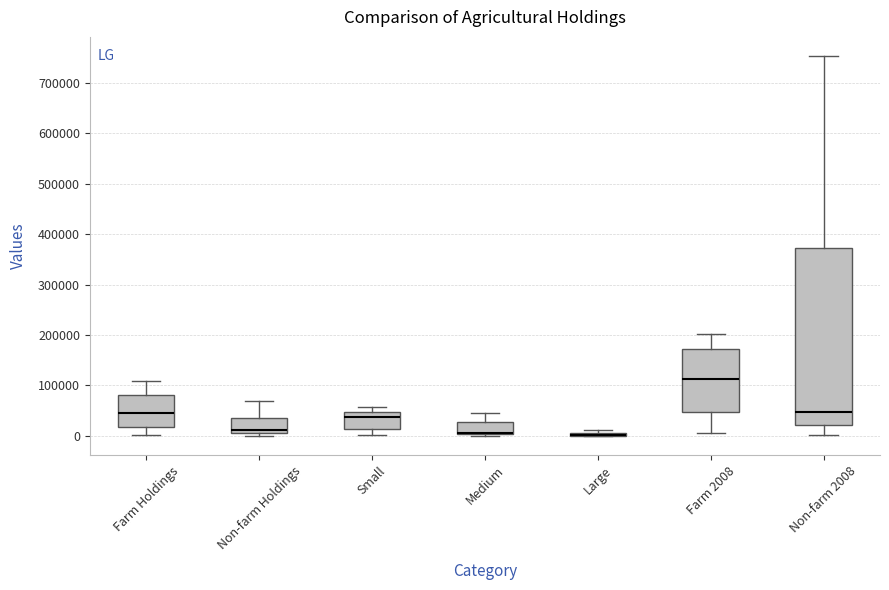

Which box is the tallest, from its lower edge to its upper edge?

Non-farm 2008